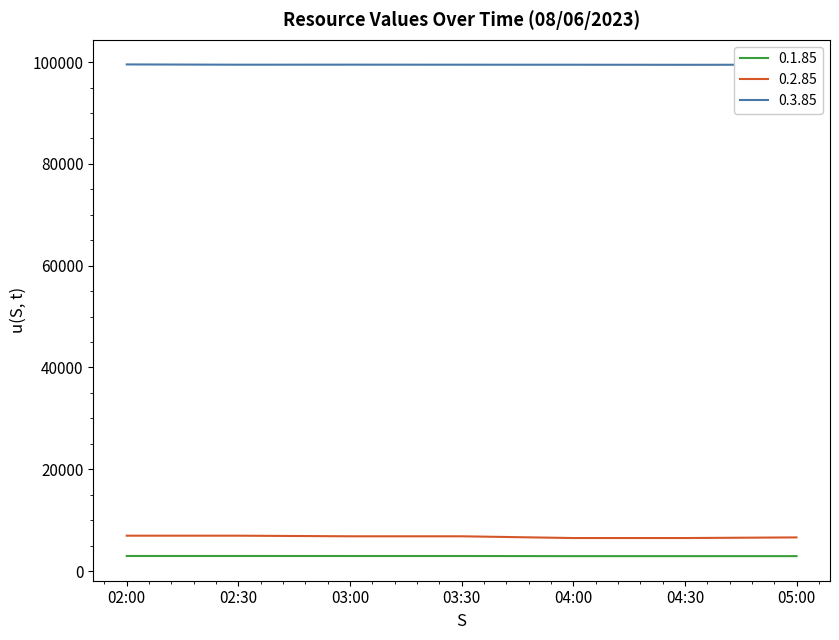

What is the greatest value displayed?

99555.0